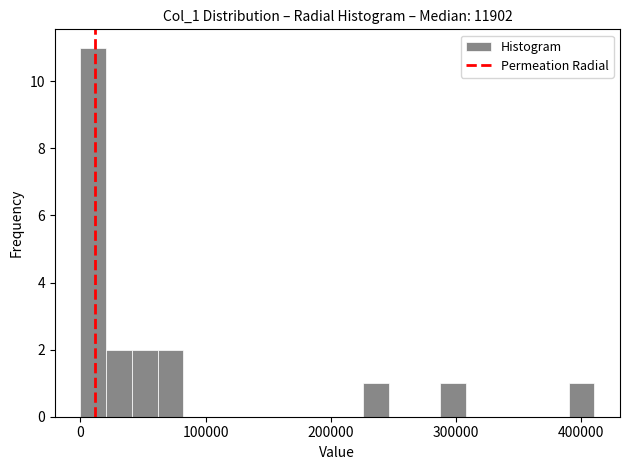

Read against the x-axis, roughly where is the centre of the tallest bar?

10000